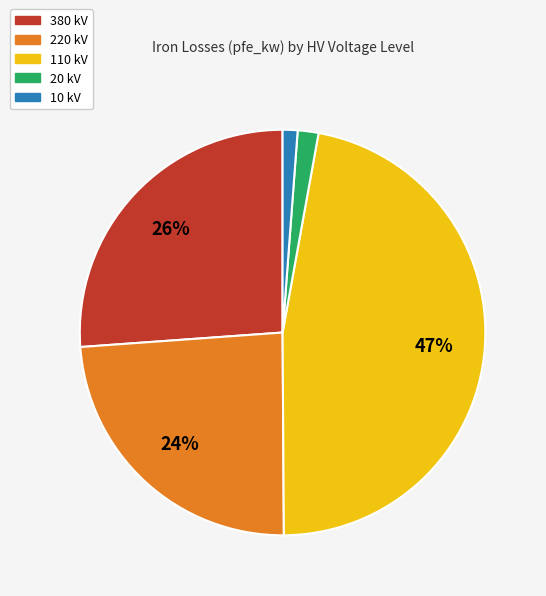

What is the largest slice in the pie chart?

110 kV